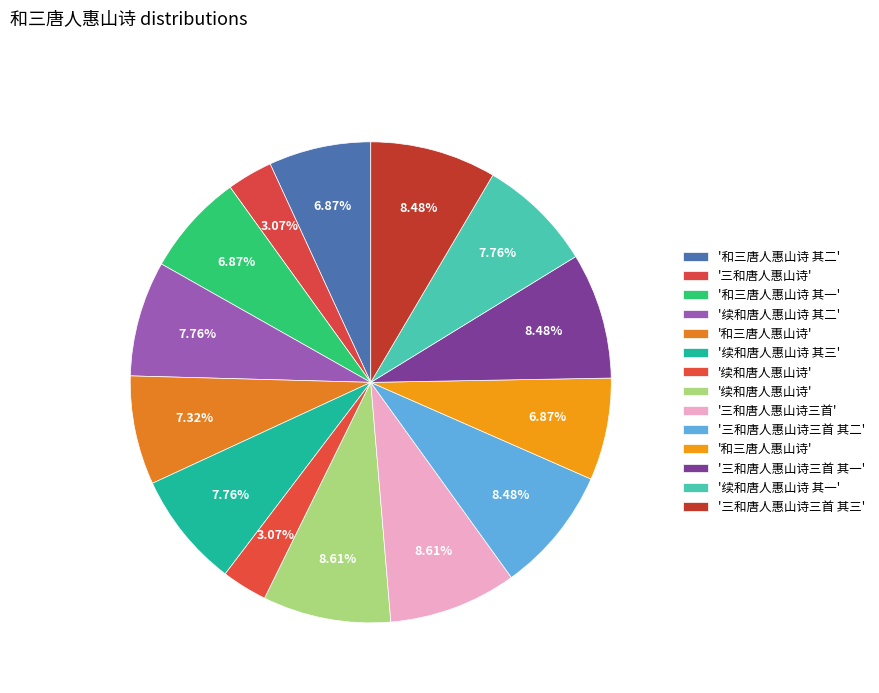

Which category has the biggest portion of the pie?

续和唐人惠山诗